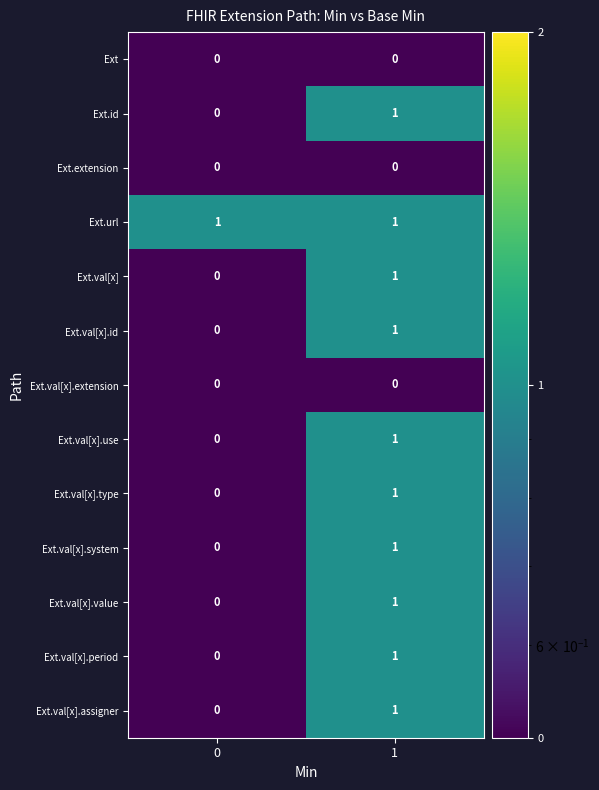

At which category is the sum across all series the highest?

1